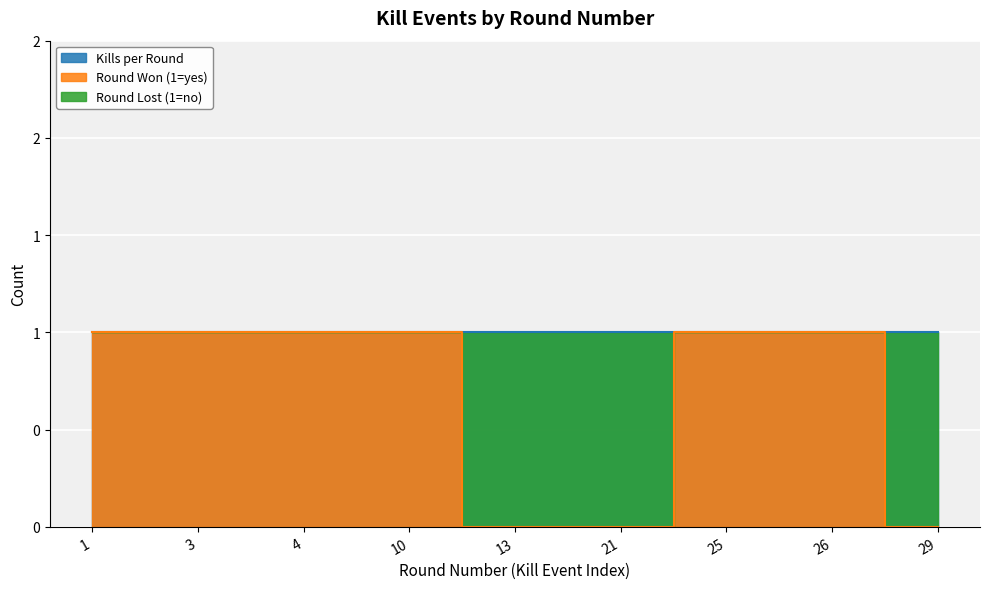

At which label is the value closest to 0?

13